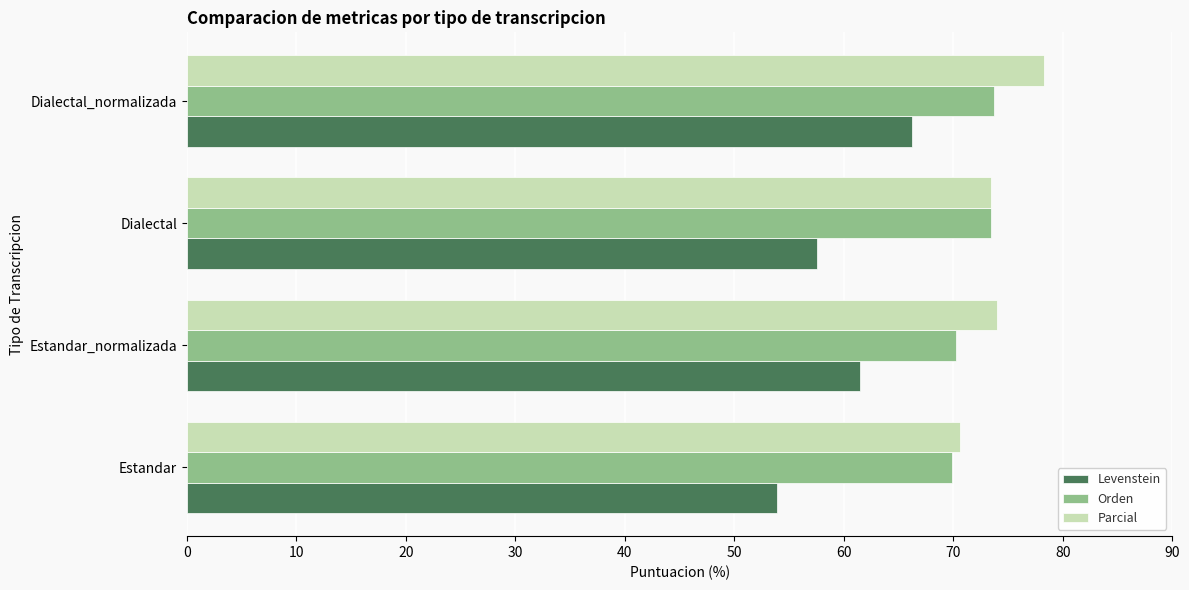

What is the approximate value of Levenstein at Estandar?

53.9